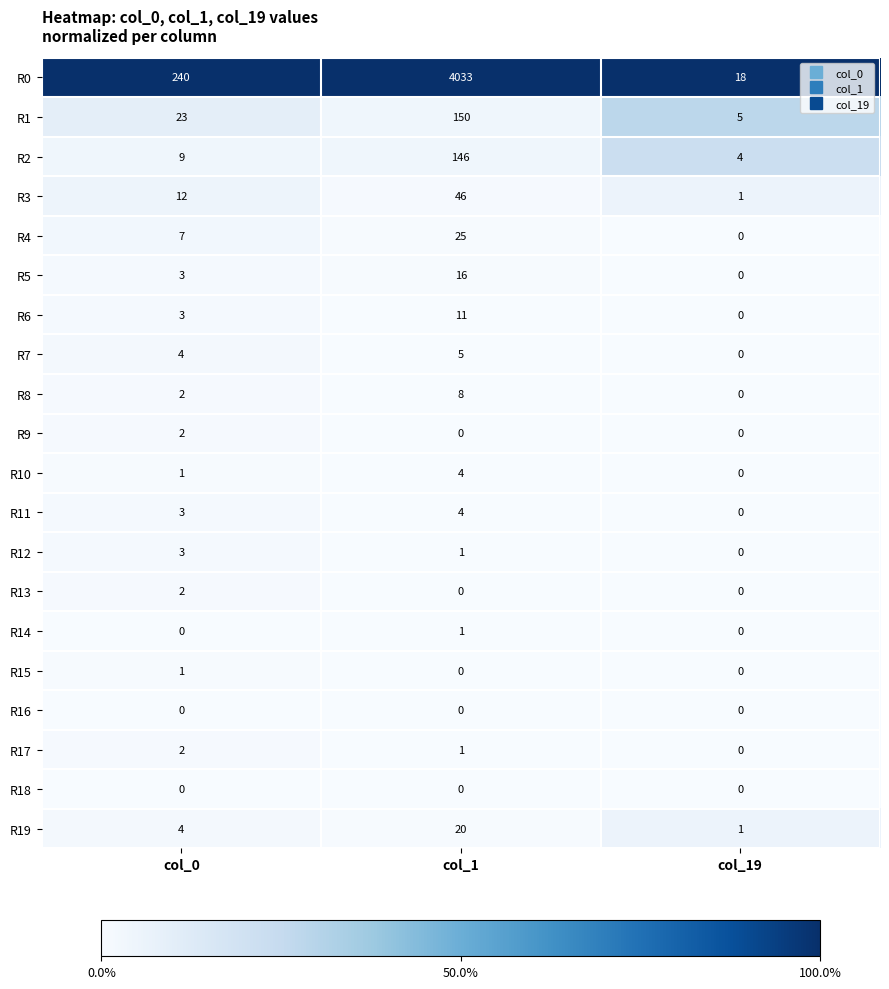

Where is R1 nearest to the value 77?

col_0